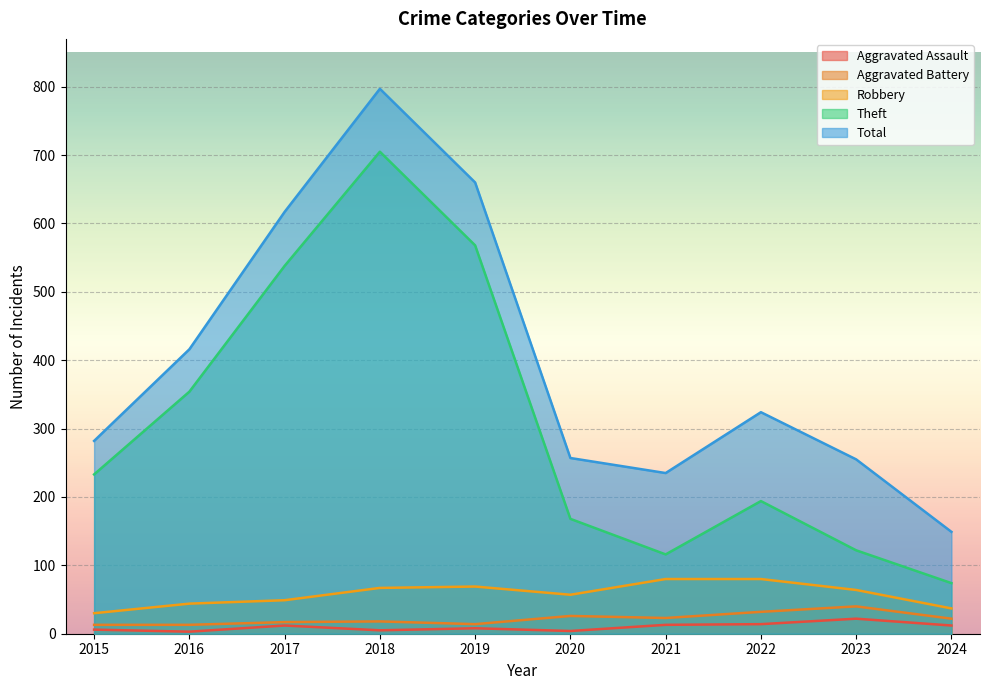

Is the value of Robbery at 2022 greater than the value of Aggravated Assault at 2020?

Yes